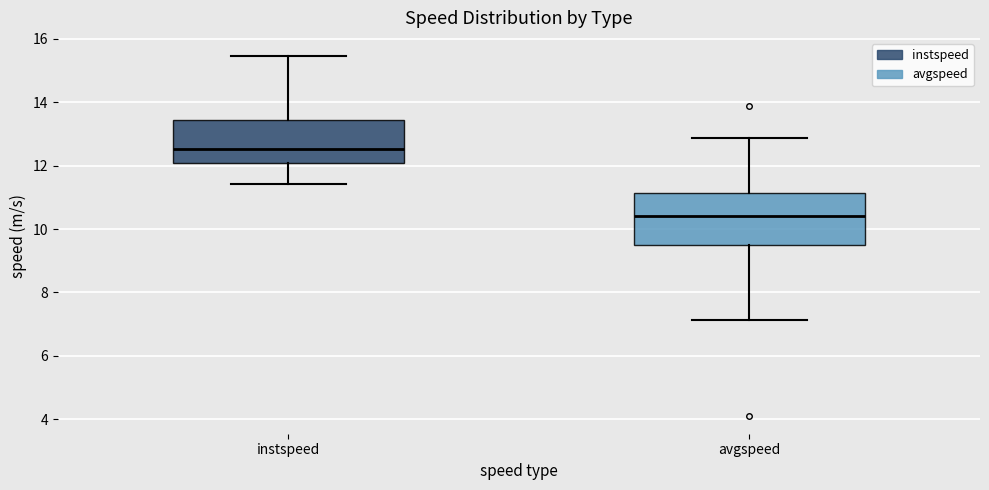

Comparing the boxes themselves (not the whiskers), which one is the tallest?

avgspeed